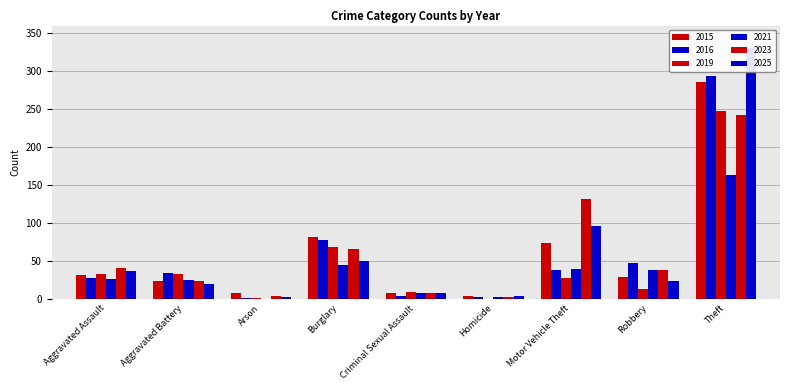

What is the sum of the 2015 values at Criminal Sexual Assault and Motor Vehicle Theft?

80